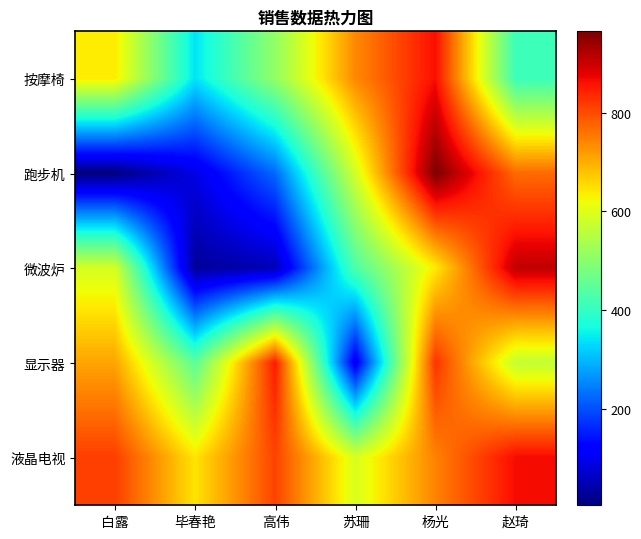

At how many categories does at least one series exceed 588?

6